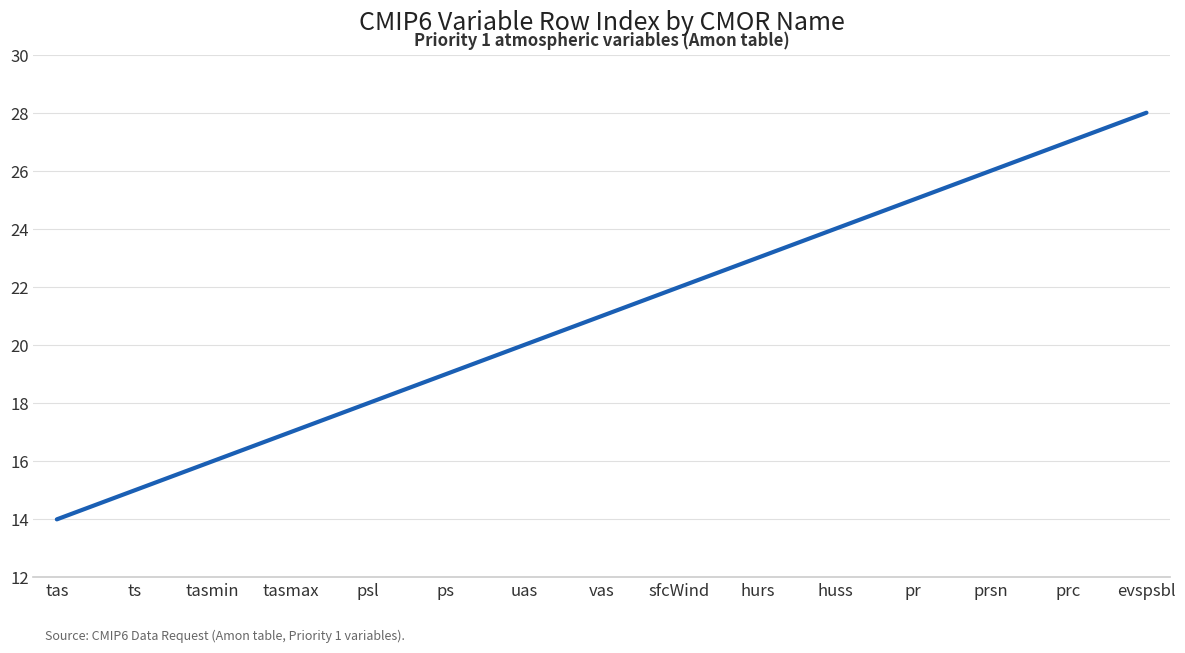

What is the minimum value shown in the chart?

14